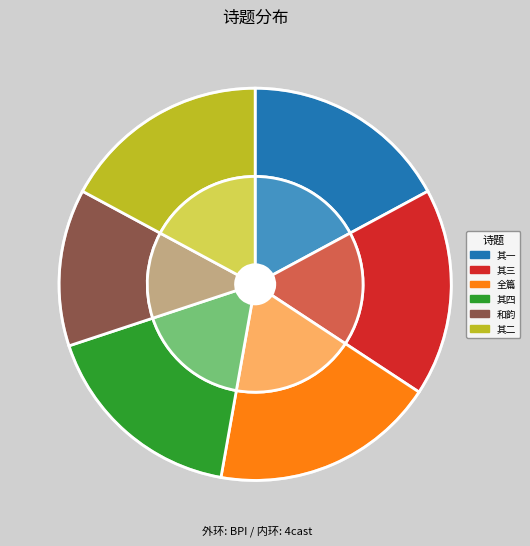

What is the total percentage of 偶题主敬陶参政所论诗经小序后 其三 and 偶题主敬陶参政所论诗经小序后 其二?

34.3%